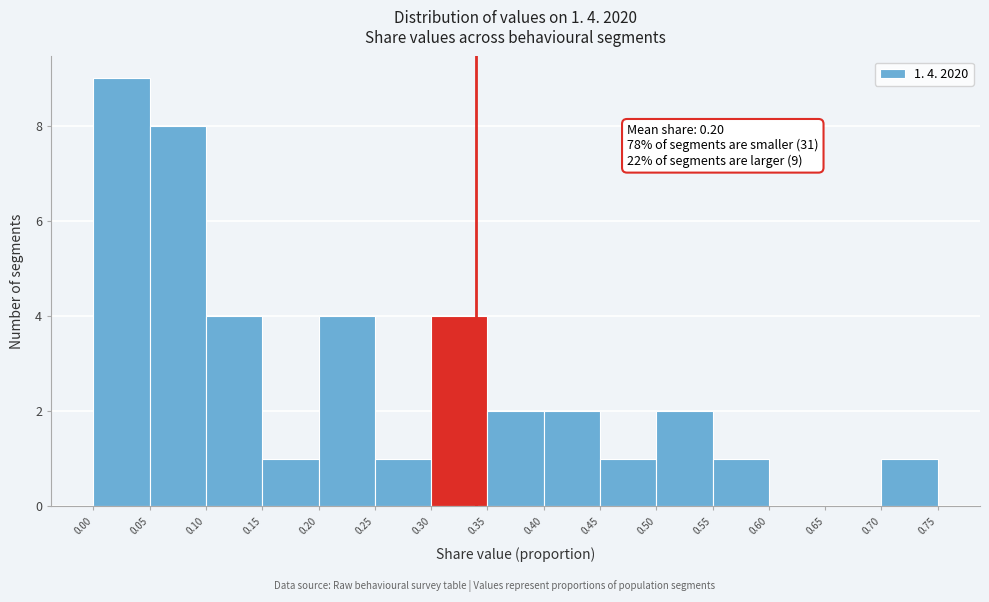

Which range on the x-axis has the tallest bar?

0.00 to 0.05